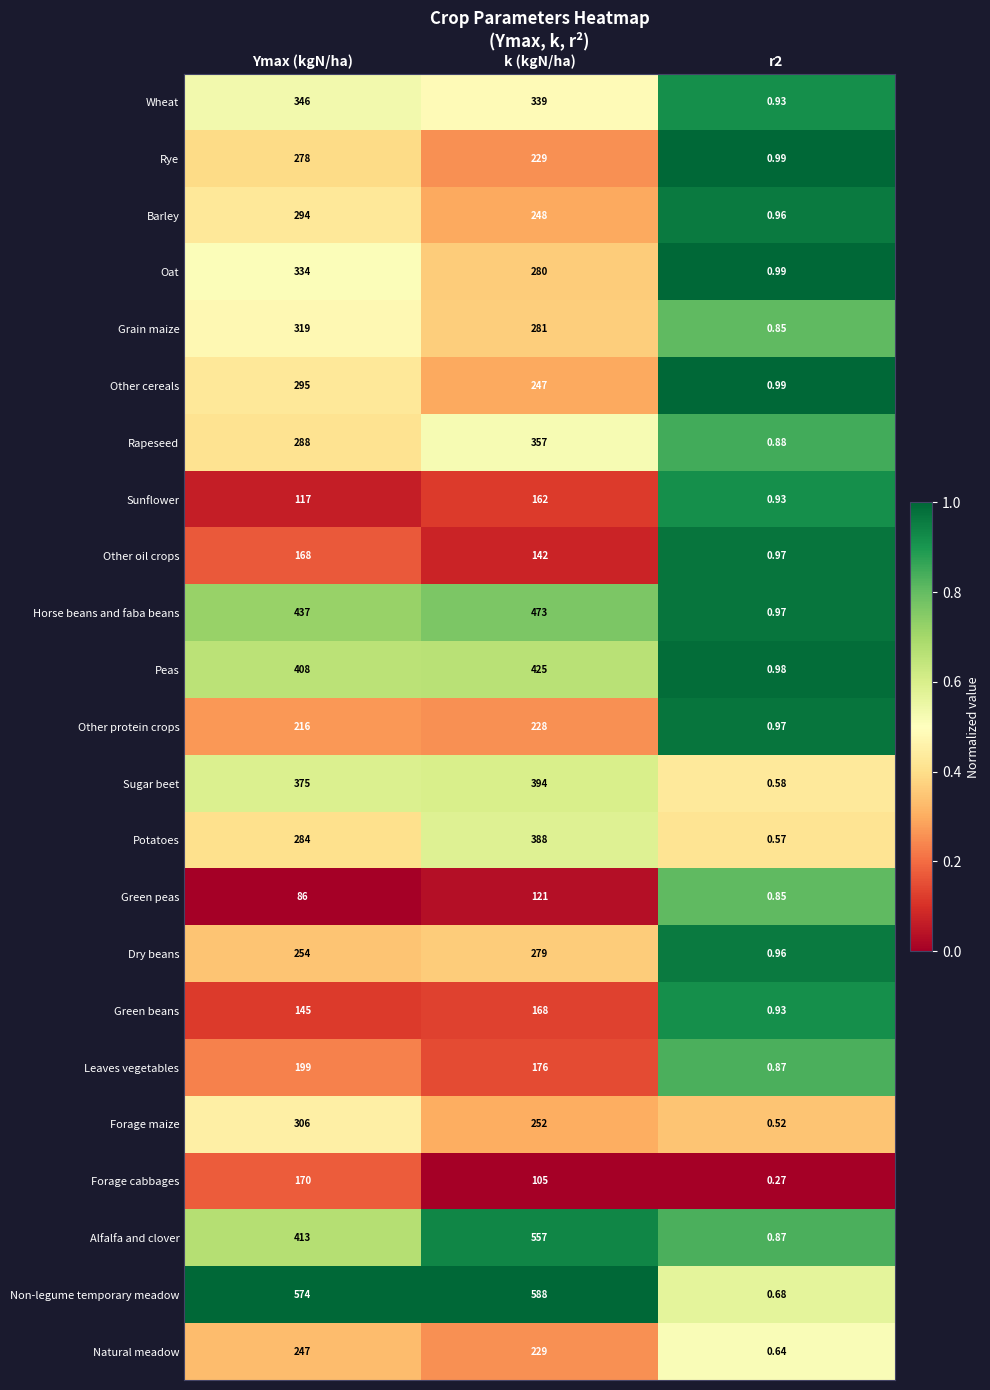

At which label does Wheat first exceed 339?

Ymax (kgN/ha)